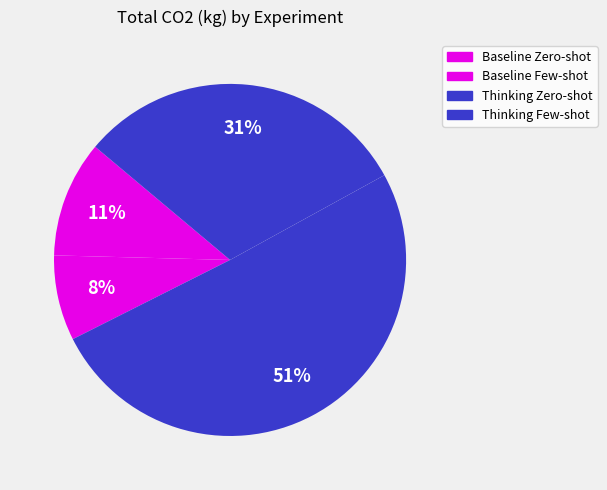

Count the number of slices in the pie.

4